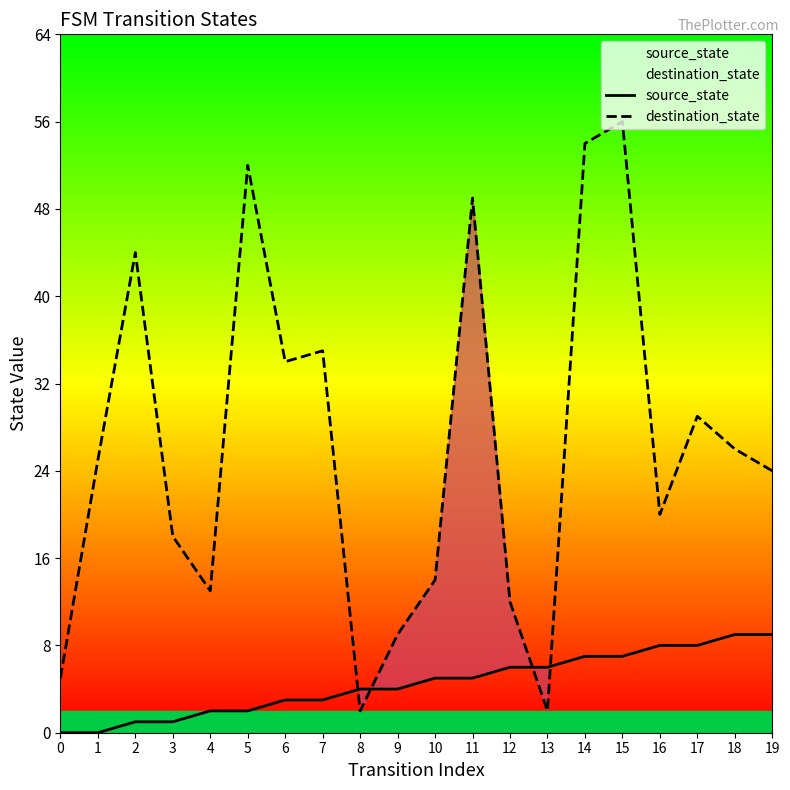

Does the chart display data point markers on the line(s)?

No